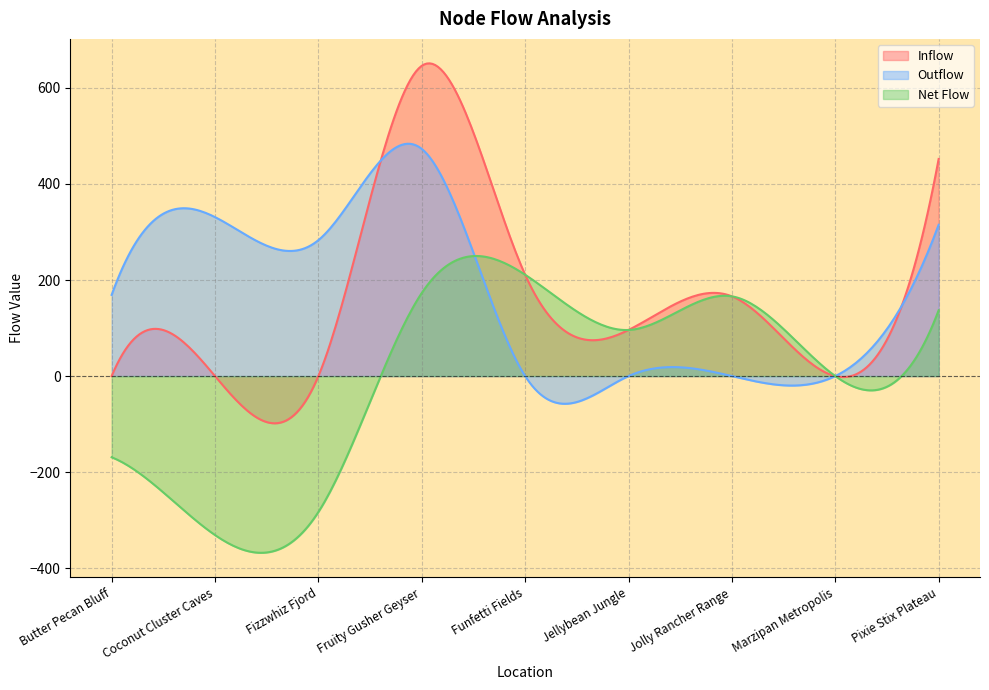

What is the spread (max minus min) of values at Fruity Gusher Geyser?

473